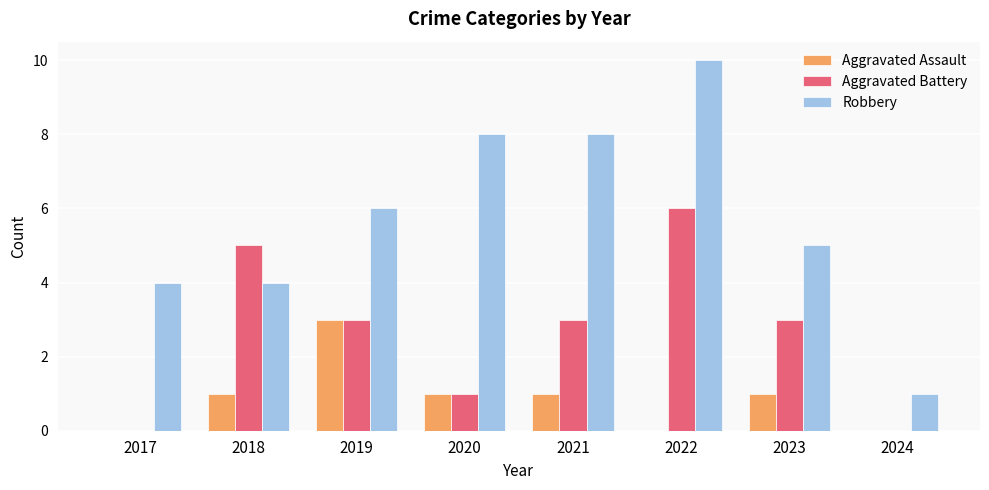

How many Aggravated Assault values are between 0 and 1?

7